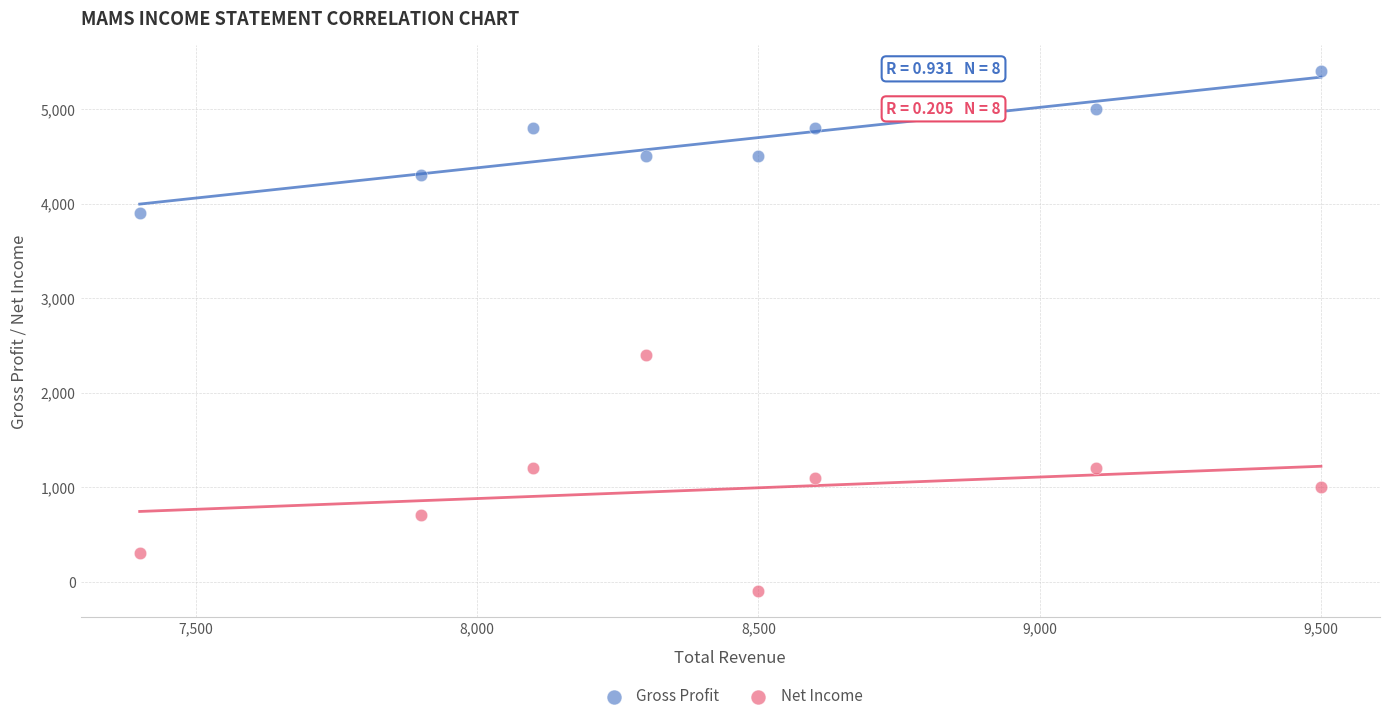

Which series contains the highest Y value?

Gross Profit